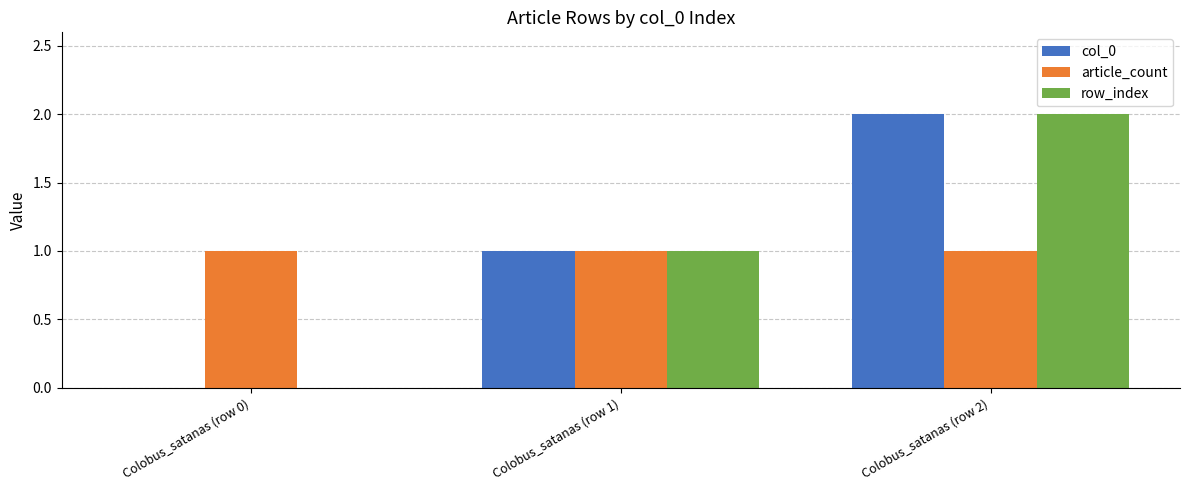

At which category is the sum across all series the highest?

Colobus_satanas (row 2)